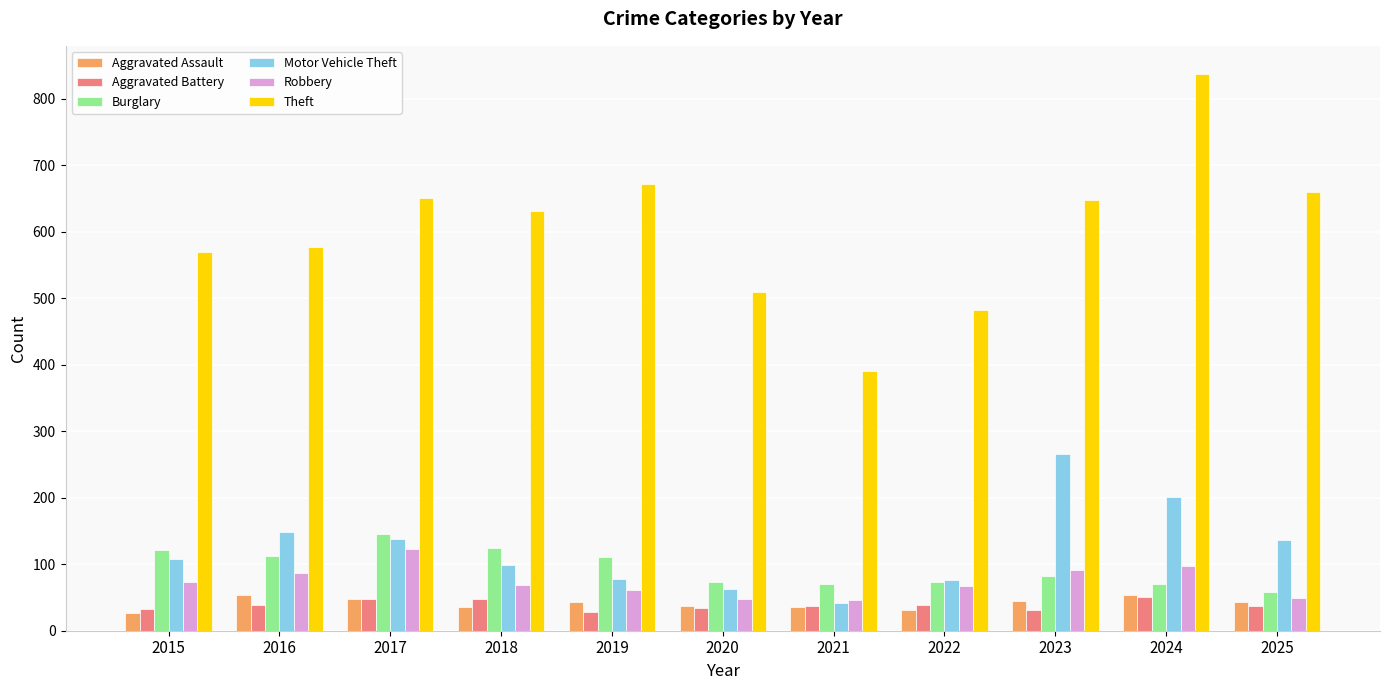

What is the average value of the Aggravated Assault series?

41